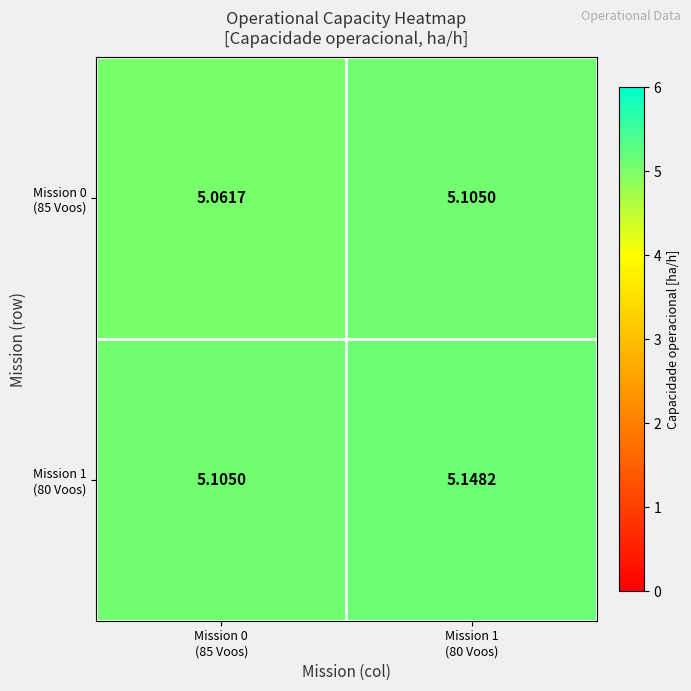

What is the minimum value shown in the chart?

5.1